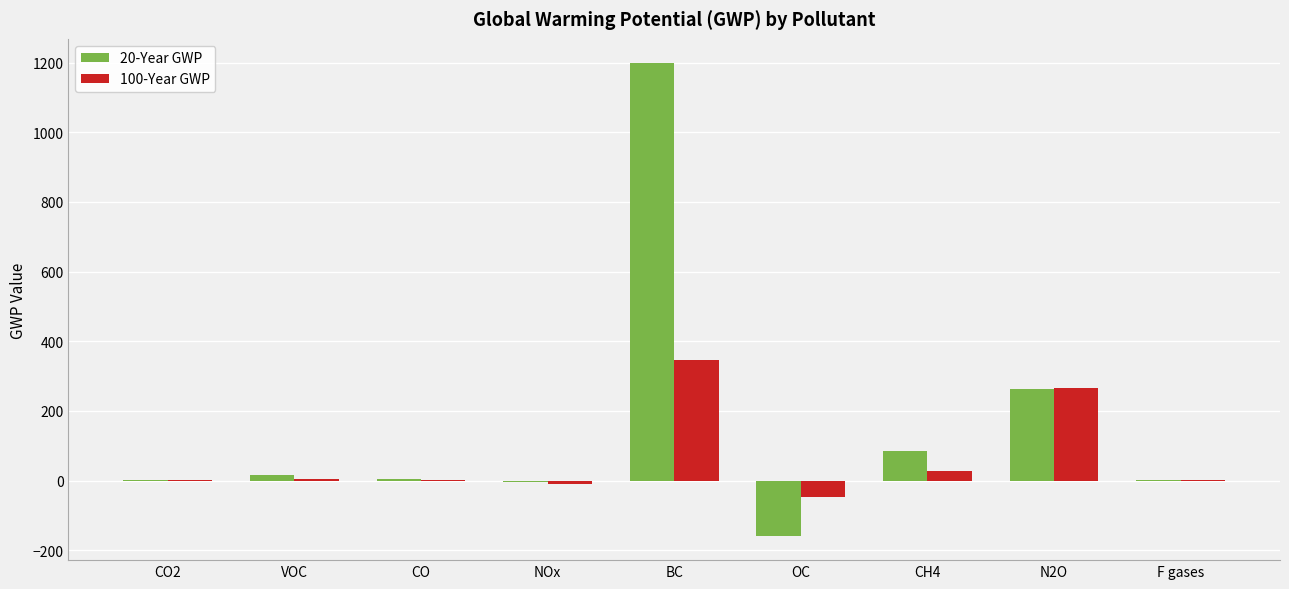

At which category is the sum across all series the highest?

BC